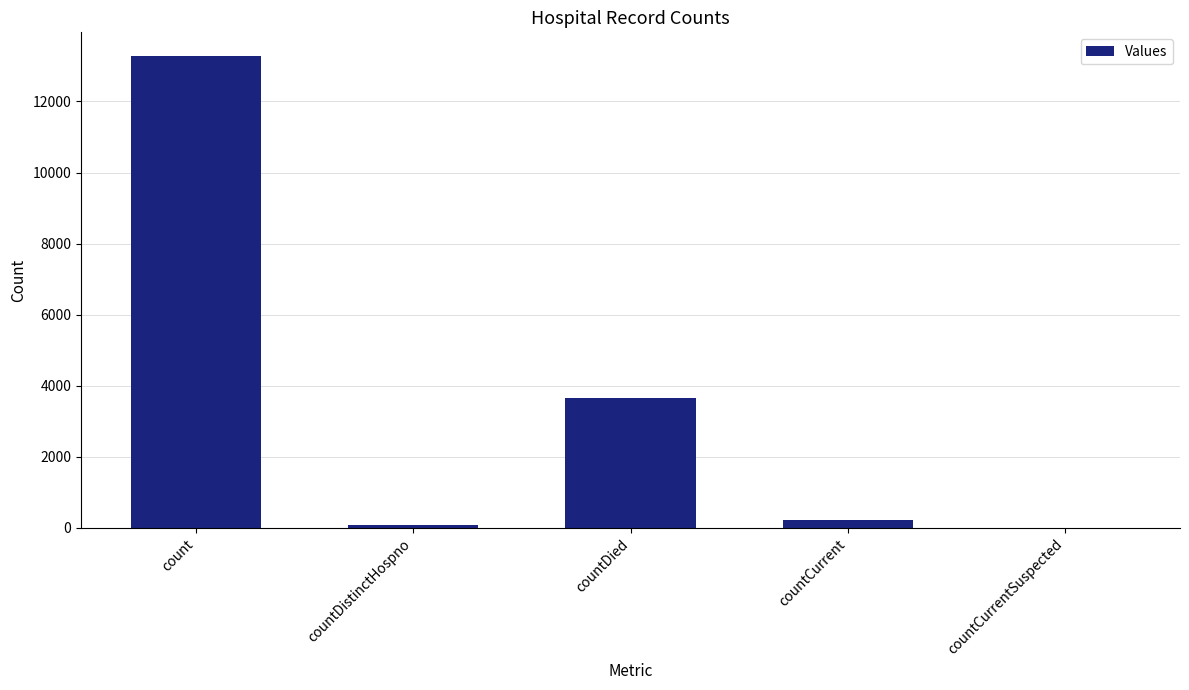

What is the maximum value shown in the chart?

13281